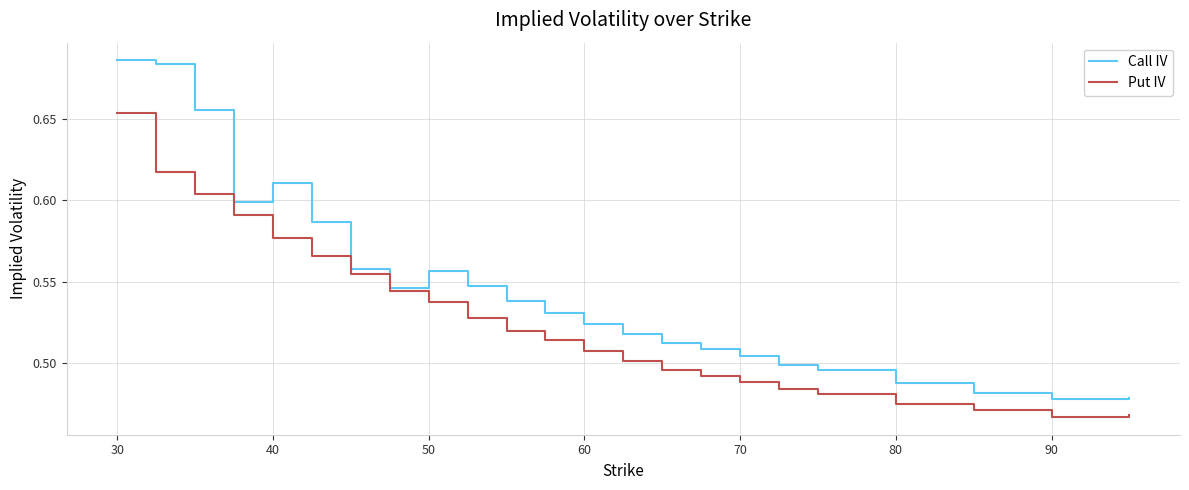

List the series in order of their overall mean, lowest first.

Put IV, Call IV